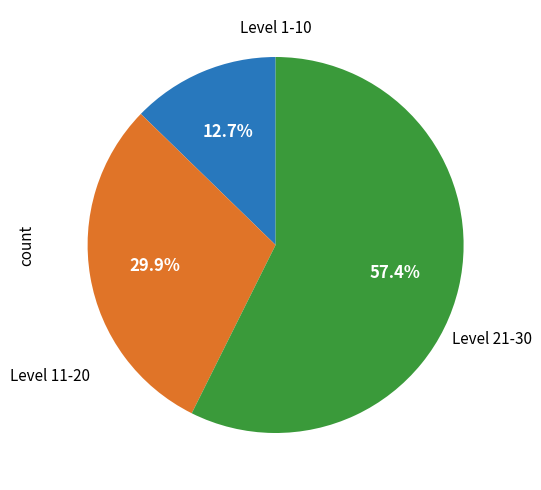

Does any single category account for the majority?

Yes